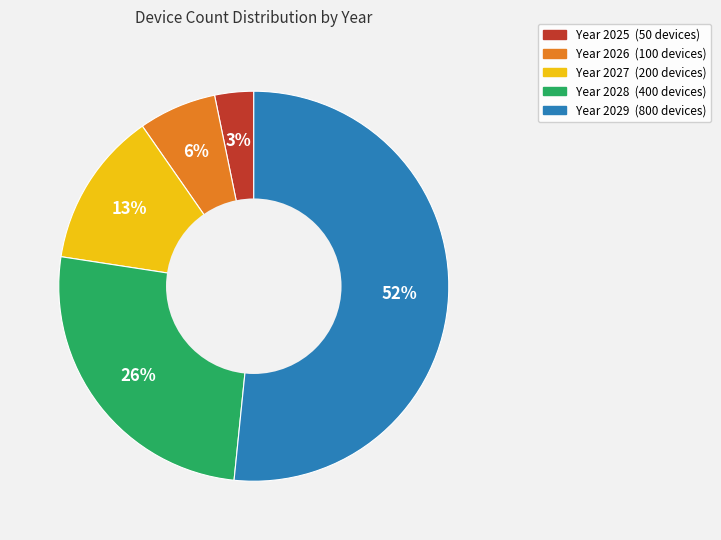

Is there a majority slice in this chart?

Yes